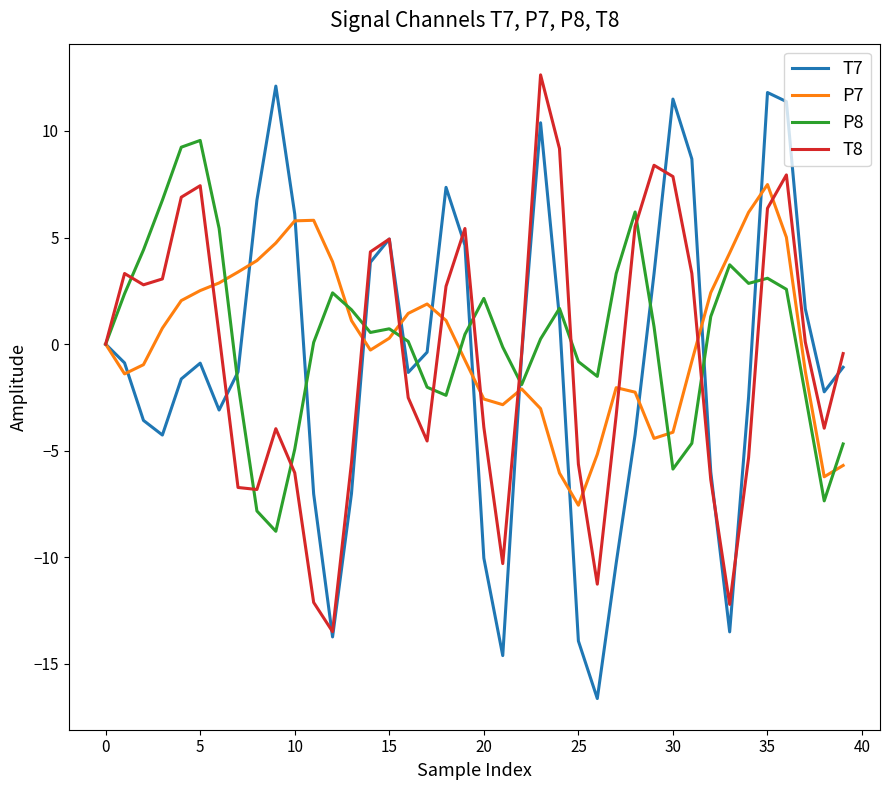

At how many categories does at least one series exceed 1?

33